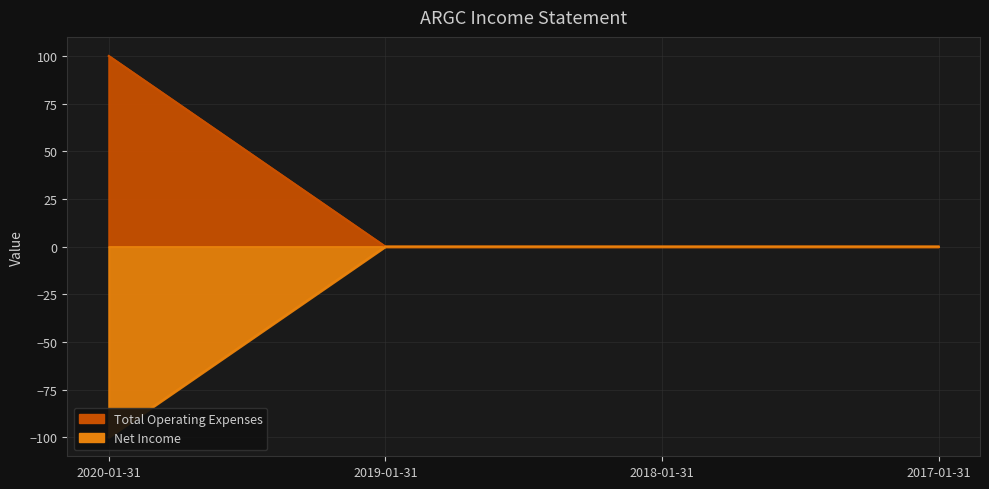

What is the greatest value displayed?

100